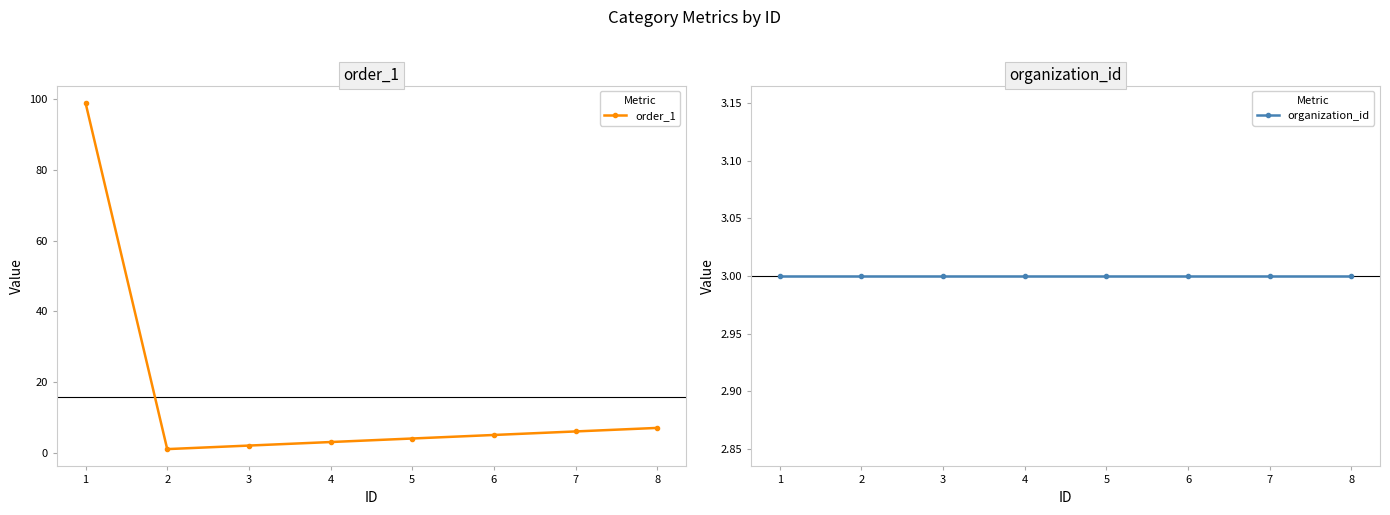

What is the lowest value of the order_1 series?

1